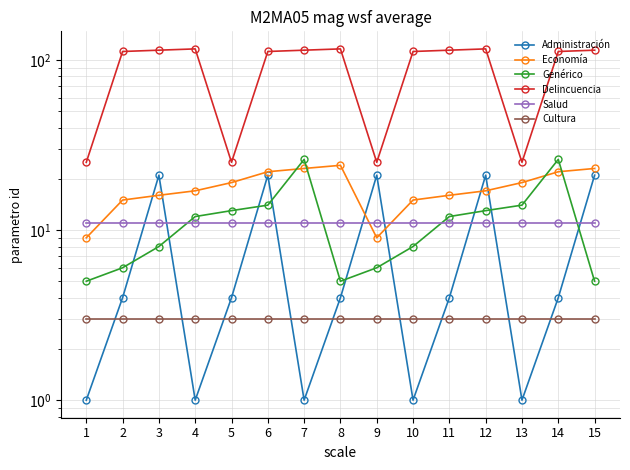

True or false: Genérico has more than 0 interior local peaks.

True